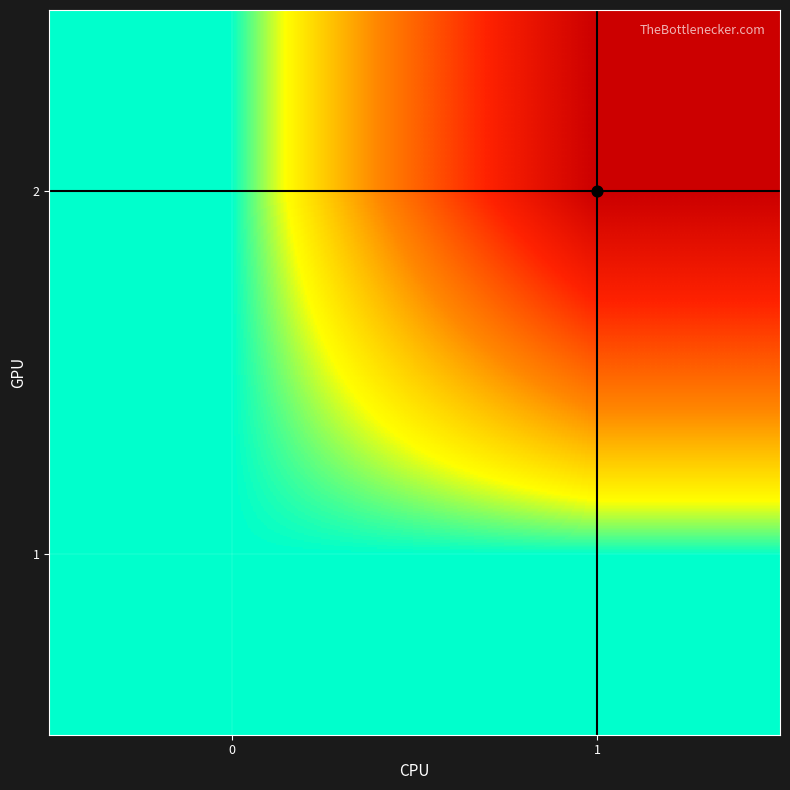

What is the total value across all series at 1?

3